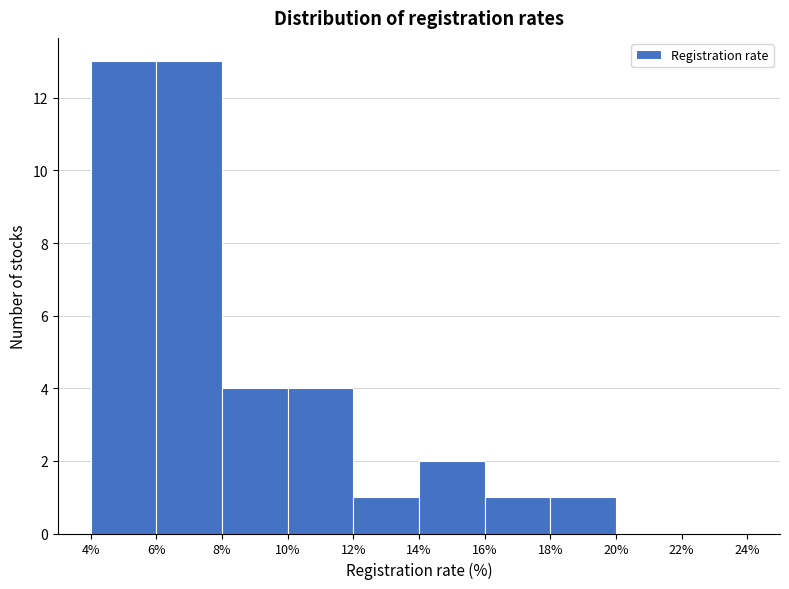

How tall is the bar that spans 4% to 6% on the x-axis? The values are not printed on the chart, so give them approximately, as read against the axis.

13